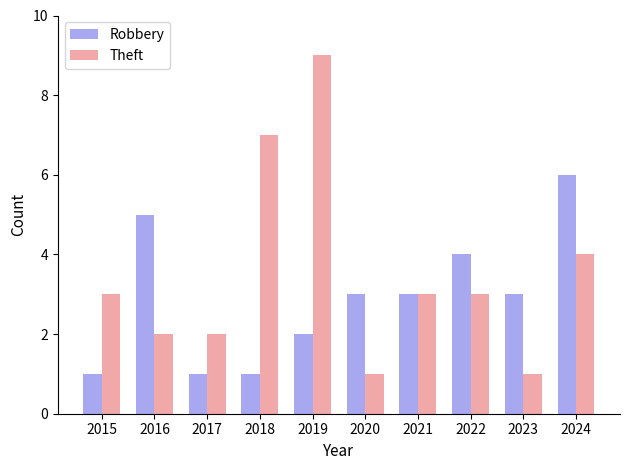

What is the difference between the second highest and second lowest values in the Robbery series?

4